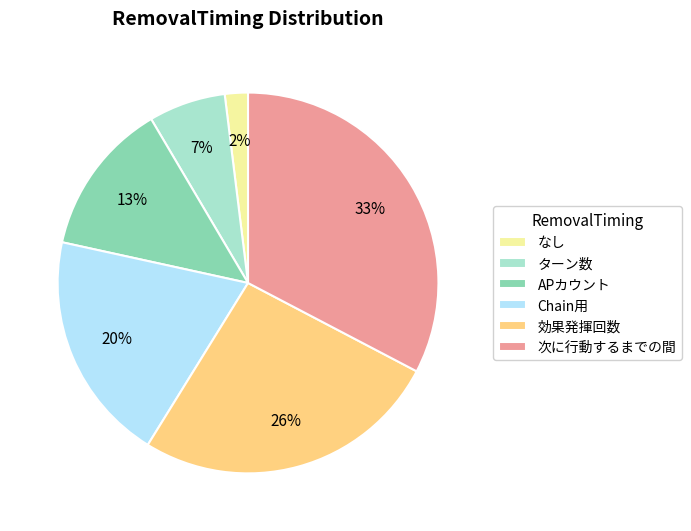

Does any single category account for the majority?

No